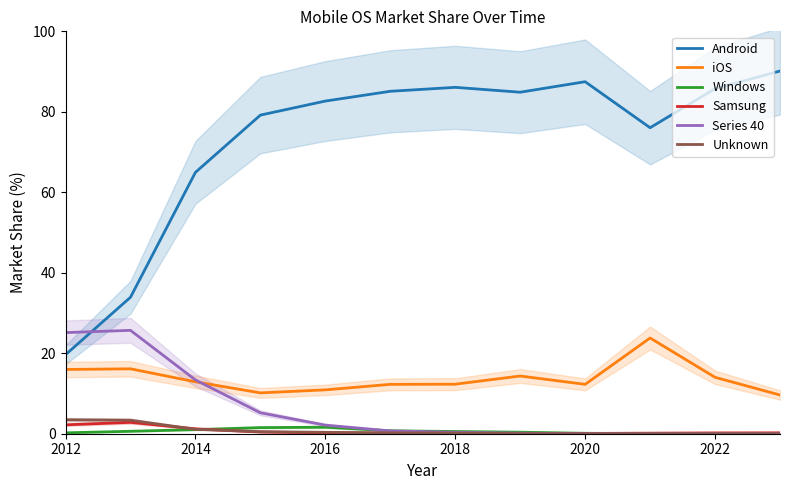

How many interior local peaks does the Series 40 series have?

1